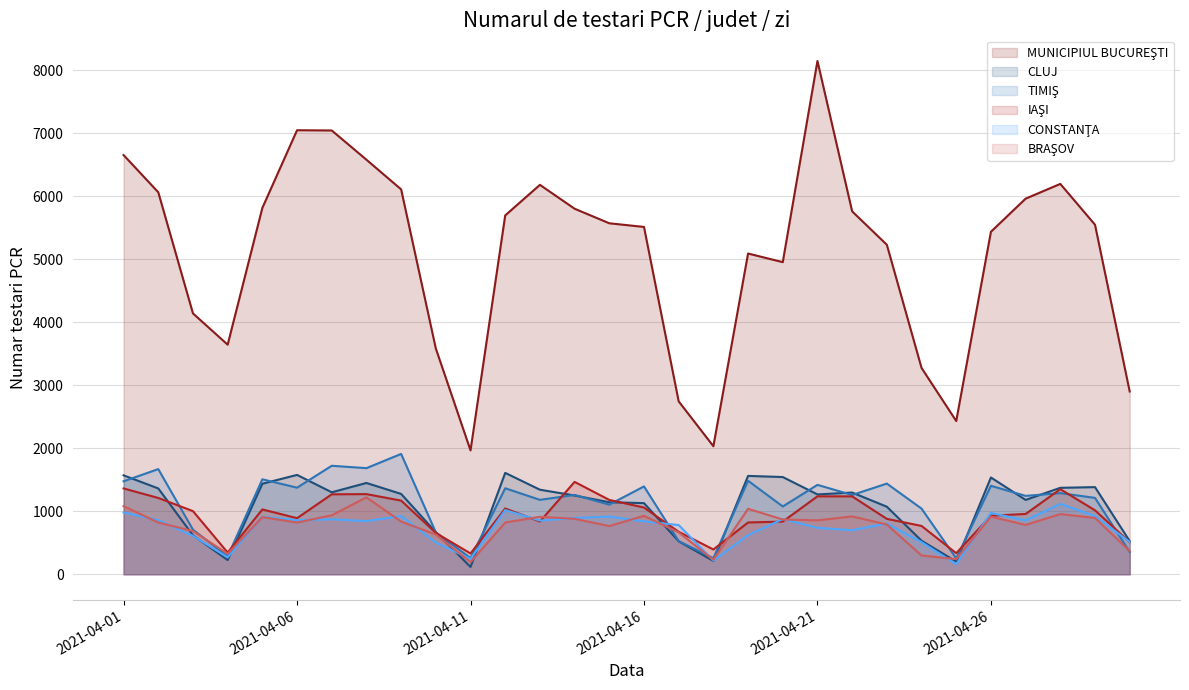

What is the difference between the highest and lowest values at 2021-04-18?

1821